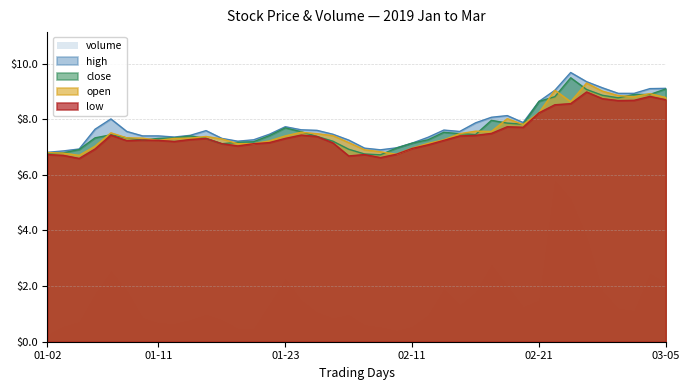

What is the sum of all close values?

306.2